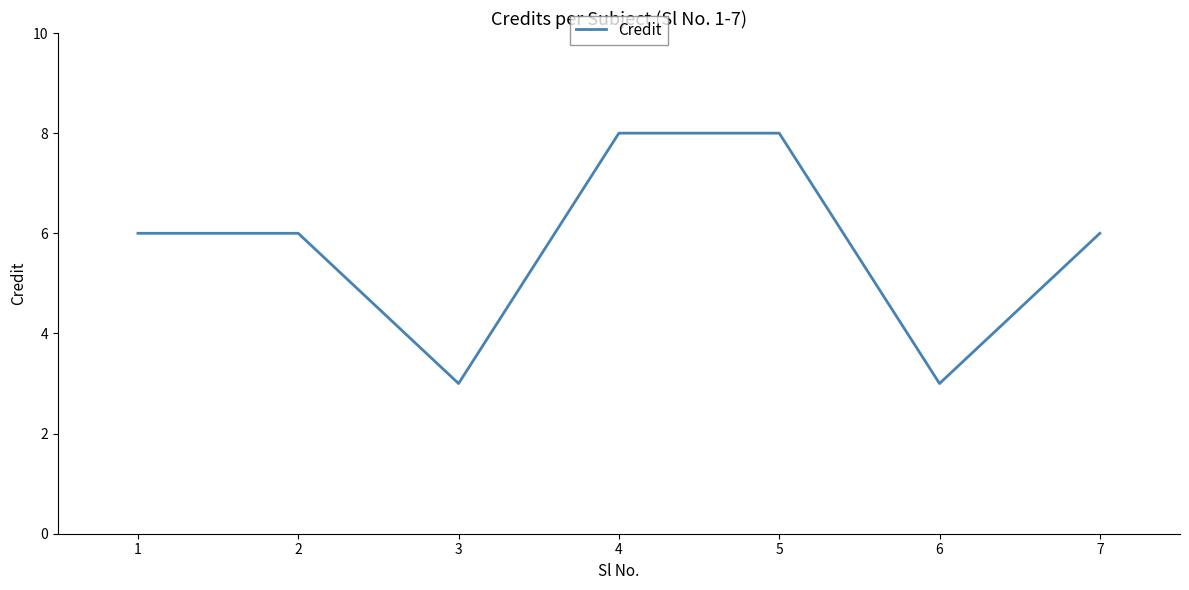

Reading left to right, extract all data points from this chart.

6	6	3	8	8	3	6